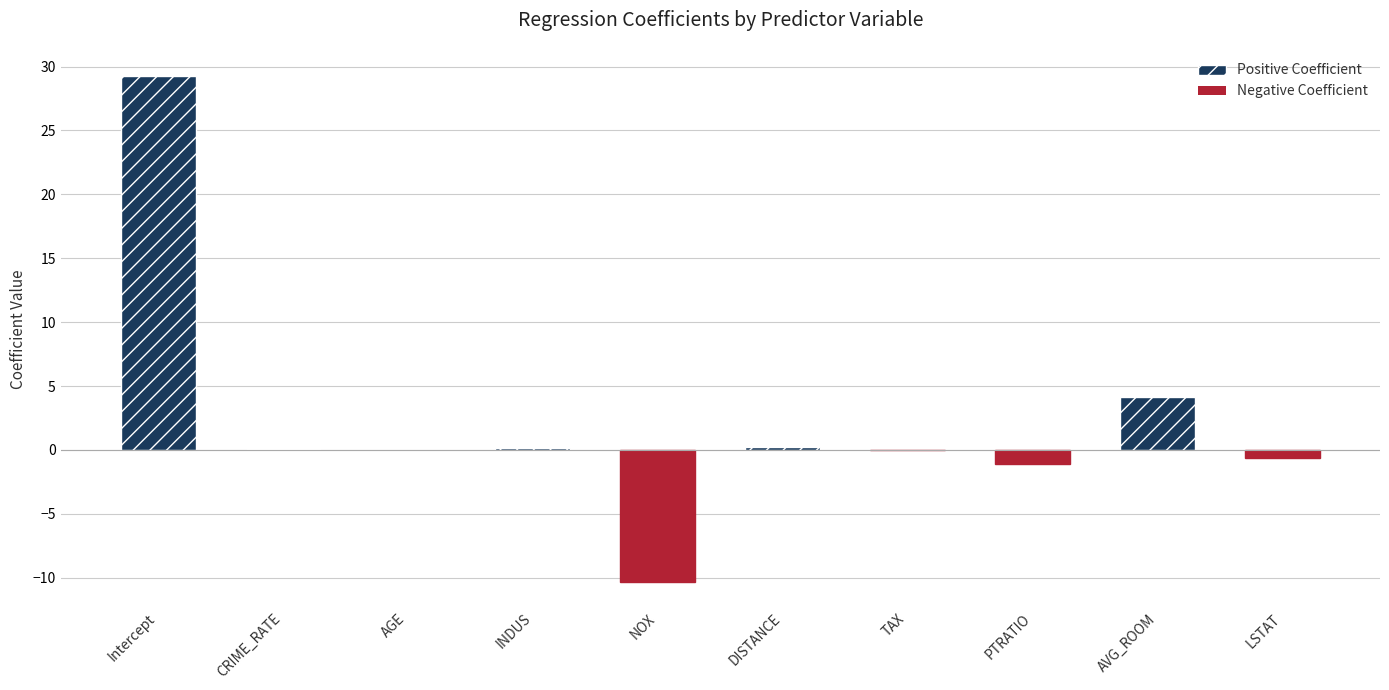

What is the value of the 8th bar from the left?

-1.1